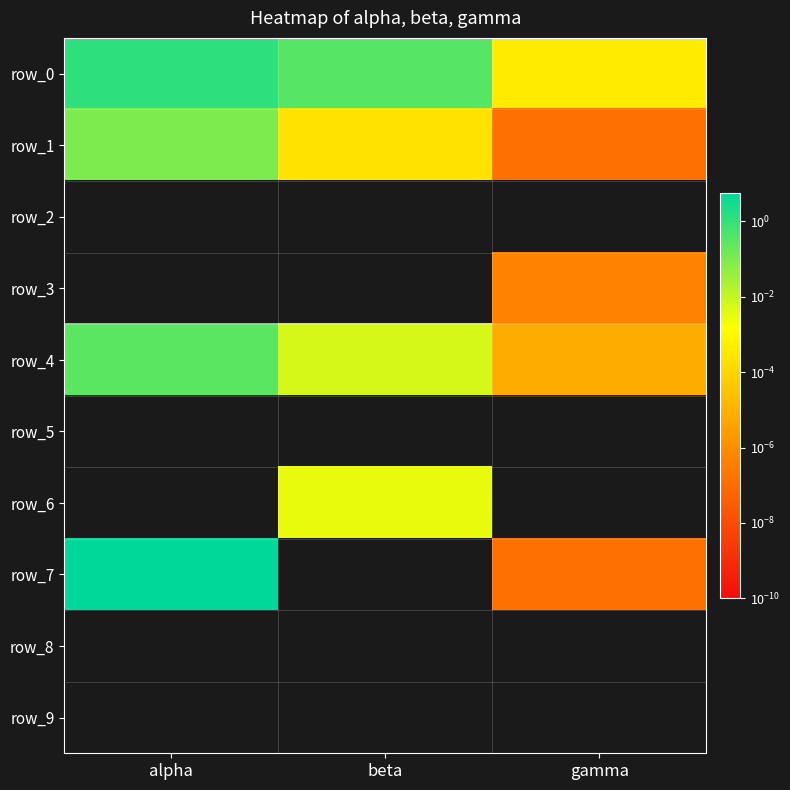

Rank the categories by row_0 value from lowest to highest.

gamma, beta, alpha